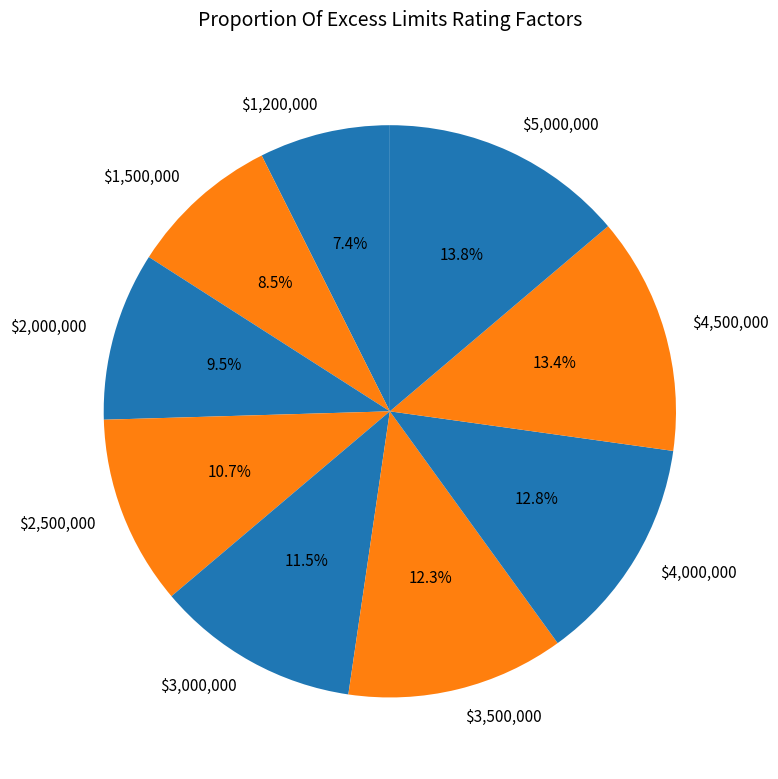

How many segments does this pie chart have?

9